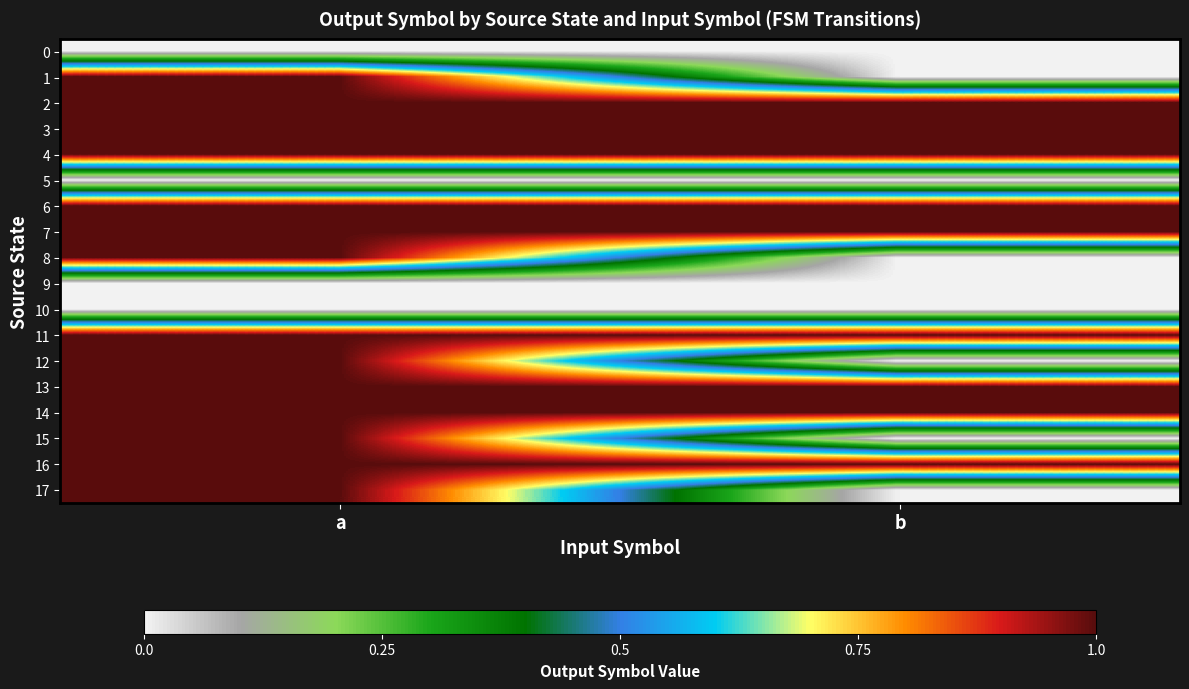

How many data points does each series have?

2